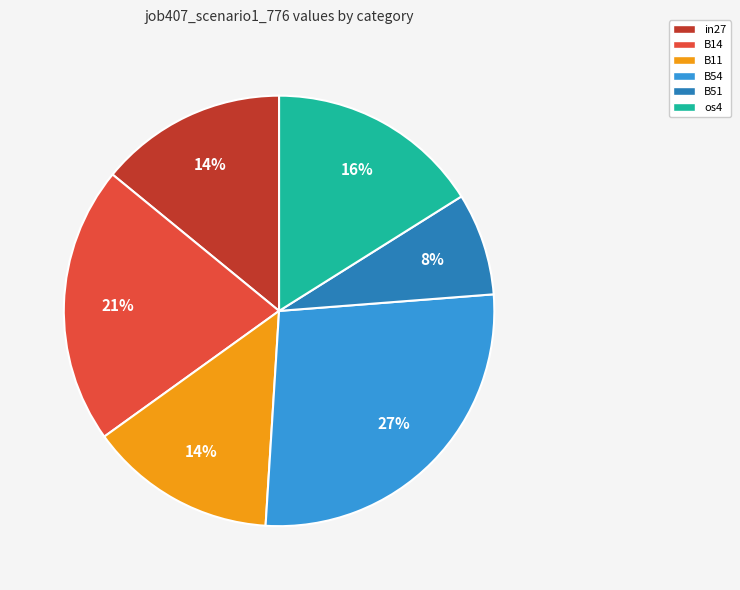

Is there a majority slice in this chart?

No